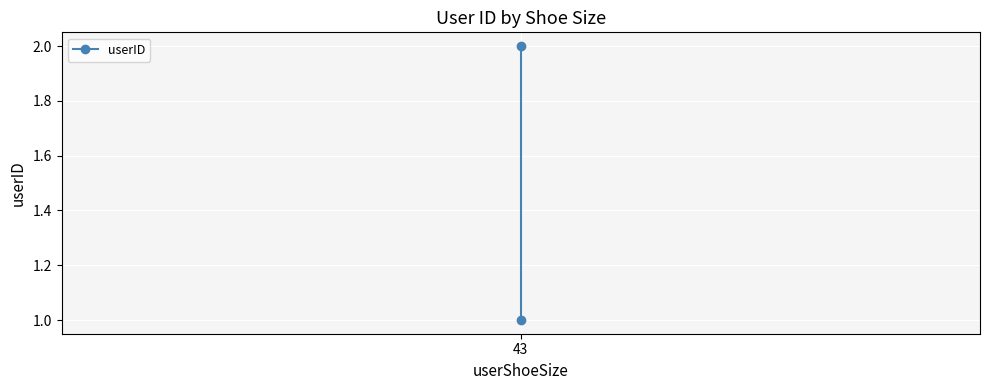

Read the value at 43.

1